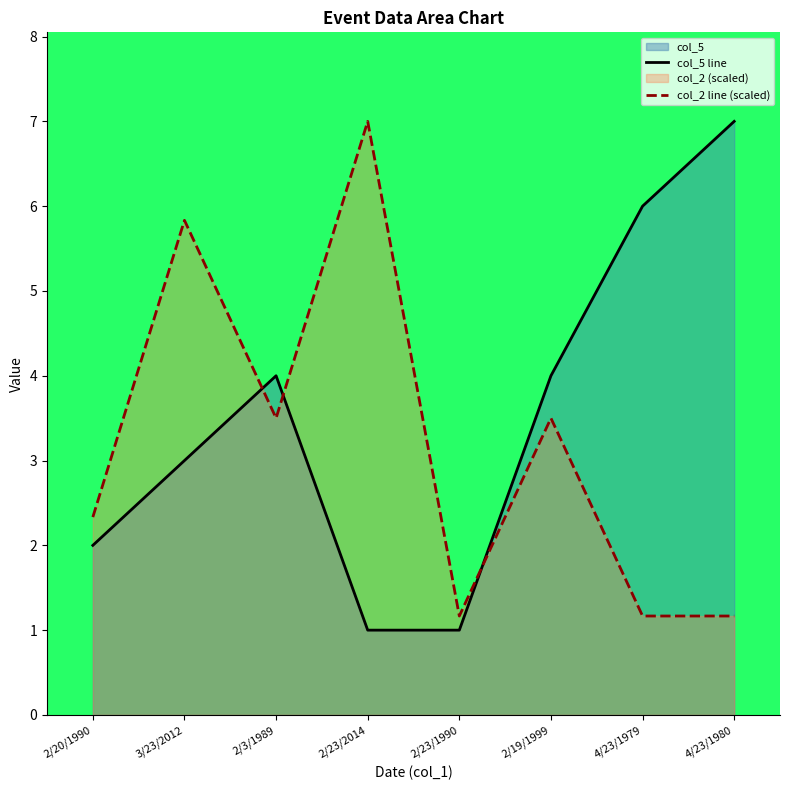

What is the difference between the maximum and minimum values in the col_2 line (scaled) series?

5.8